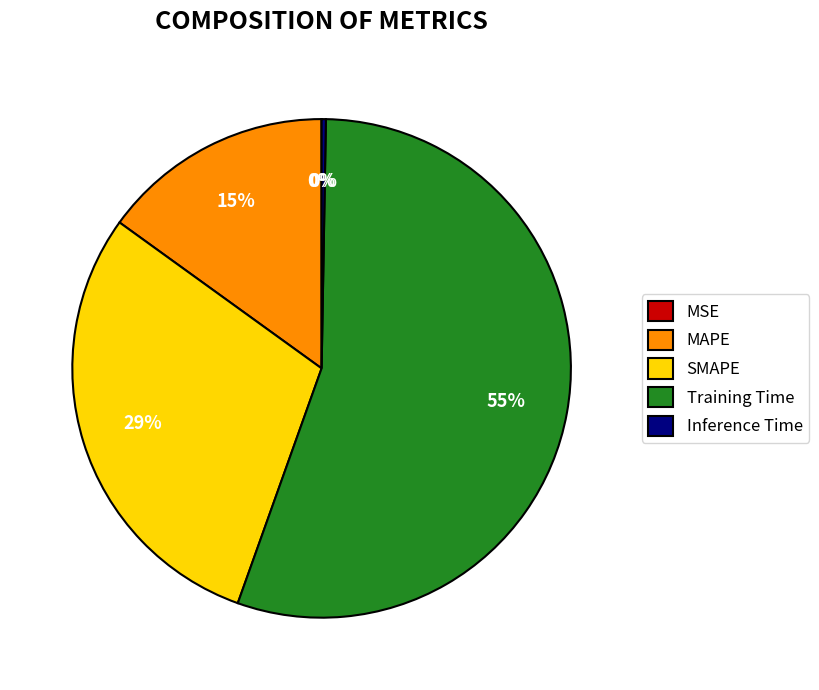

What is the largest slice in the pie chart?

Training Time